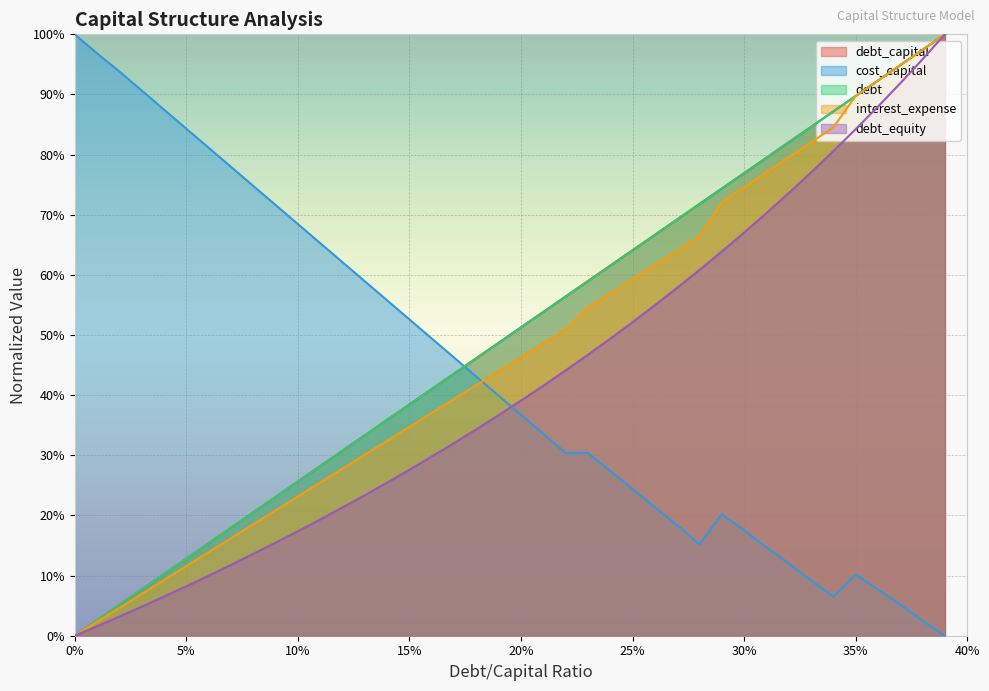

What position from the right is 0.34?

6